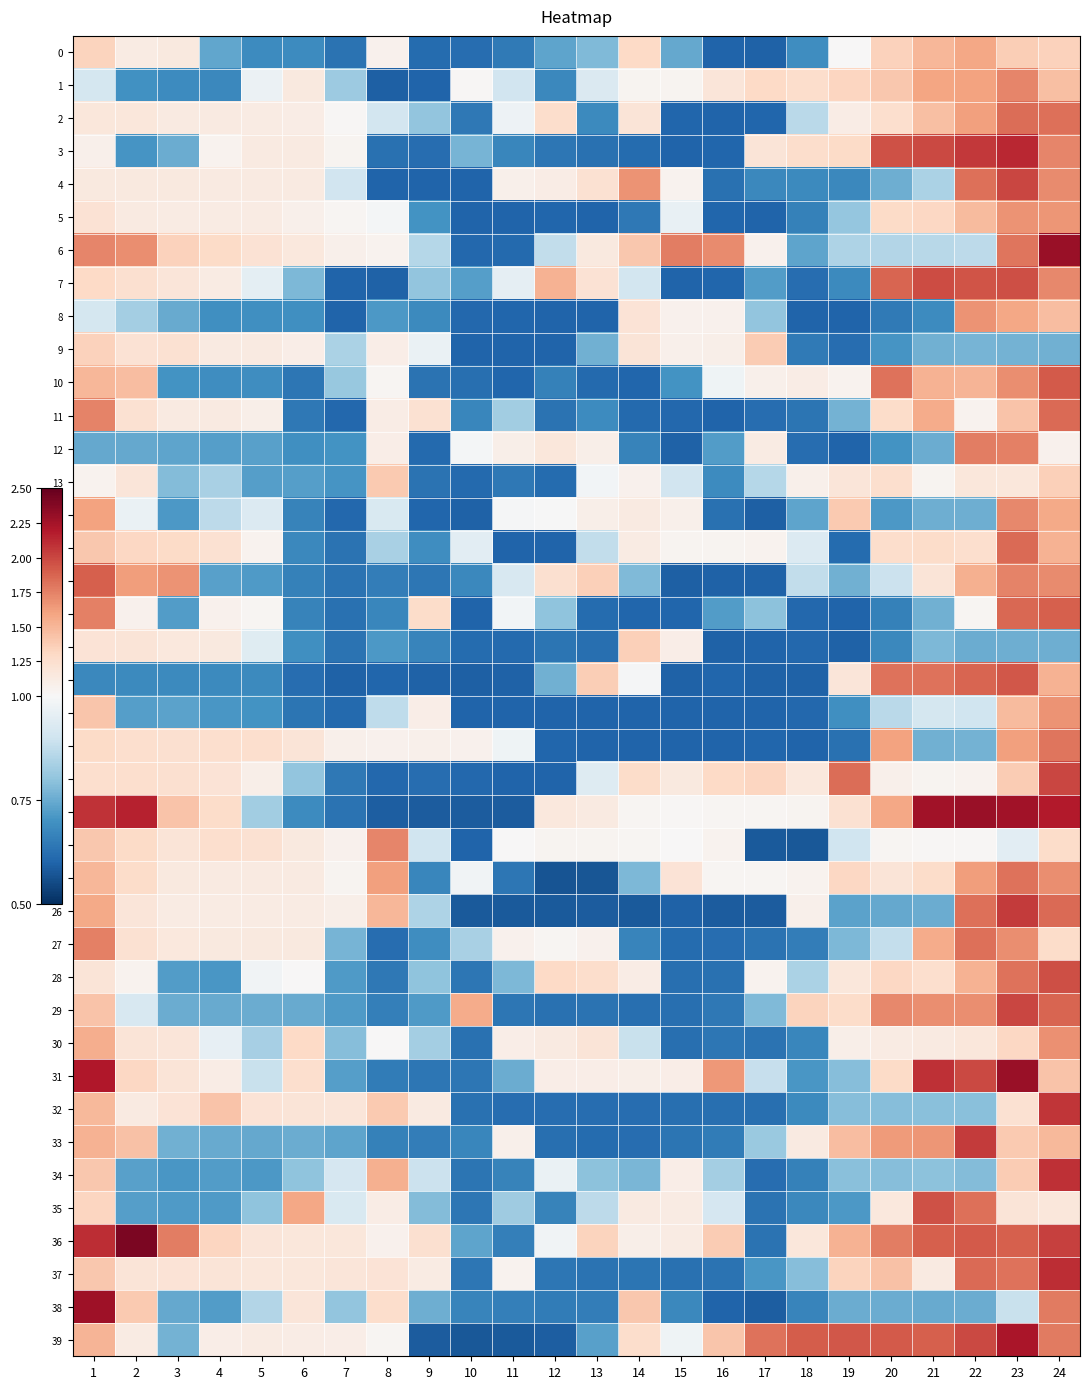

What is the difference between the highest and lowest values at 21?

1.6